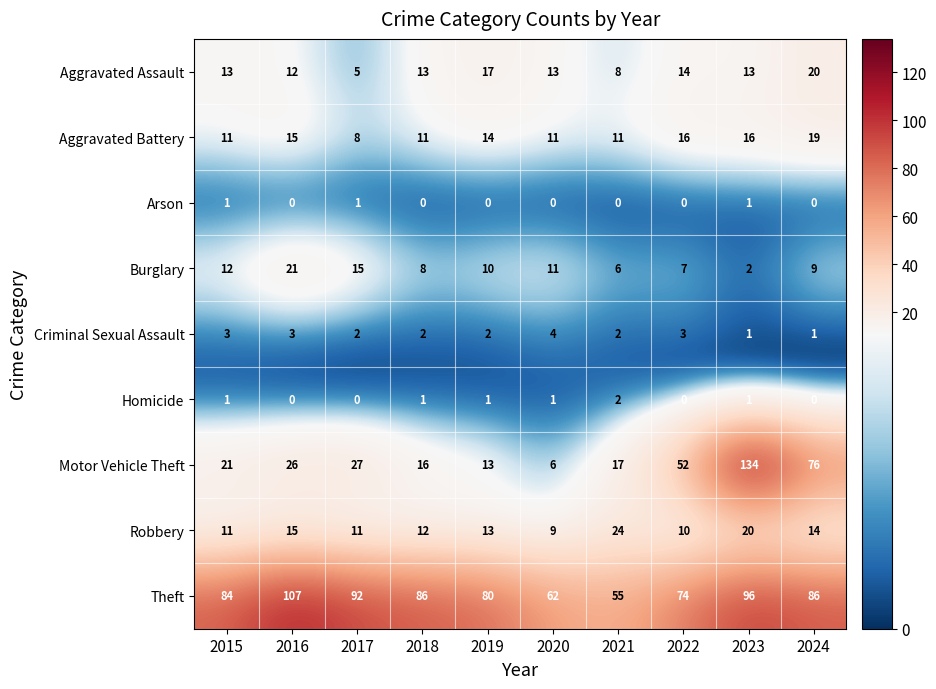

What is the difference between the highest and lowest values at 2023?

133